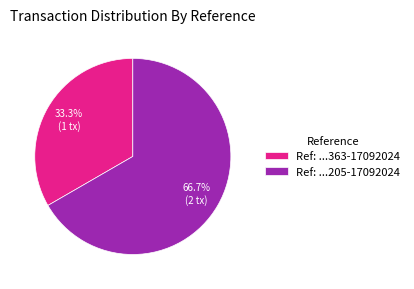

What is the smallest slice in the pie chart?

Ref: ...363-17092024